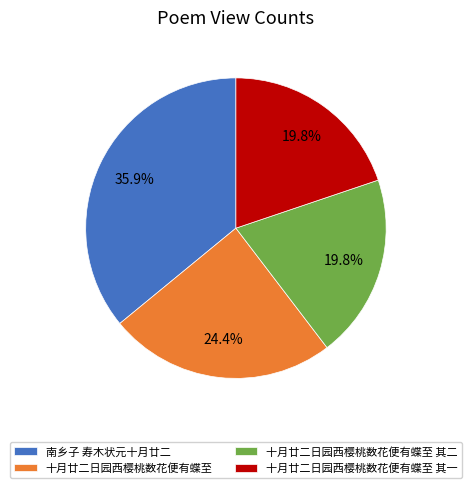

To the nearest percent, what percentage of the pie is 十月廿二日园西樱桃数花便有蝶至 其一?

20%